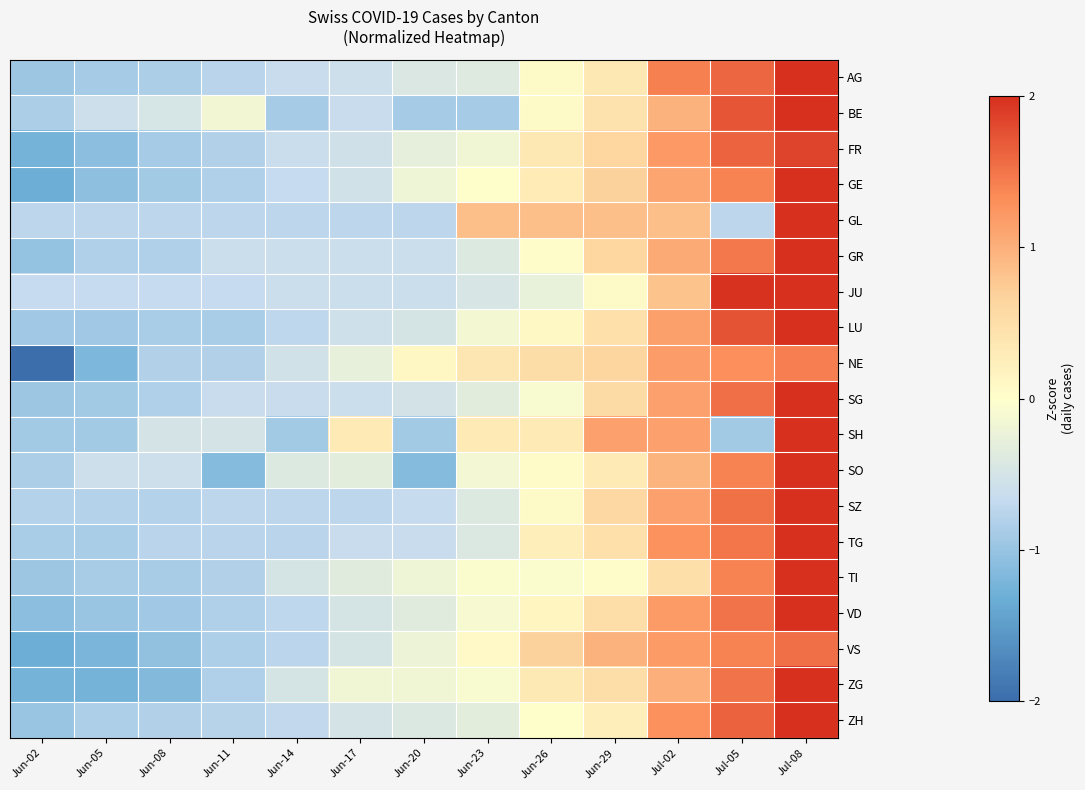

Reading right to left, extract all data points from this chart.

AG: Jul-08=2.0	Jul-05=1.6	Jul-02=1.4	Jun-29=0.4	Jun-26=0.1	Jun-23=-0.4	Jun-20=-0.4	Jun-17=-0.6	Jun-14=-0.6	Jun-11=-0.8	Jun-08=-0.9	Jun-05=-0.9	Jun-02=-1.0
BE: Jul-08=2.2	Jul-05=1.7	Jul-02=1.0	Jun-29=0.4	Jun-26=0.1	Jun-23=-0.9	Jun-20=-0.9	Jun-17=-0.6	Jun-14=-0.9	Jun-11=-0.1	Jun-08=-0.5	Jun-05=-0.6	Jun-02=-0.8
FR: Jul-08=1.8	Jul-05=1.6	Jul-02=1.2	Jun-29=0.6	Jun-26=0.3	Jun-23=-0.2	Jun-20=-0.3	Jun-17=-0.5	Jun-14=-0.6	Jun-11=-0.8	Jun-08=-0.9	Jun-05=-1.1	Jun-02=-1.2
GE: Jul-08=2.0	Jul-05=1.4	Jul-02=1.1	Jun-29=0.7	Jun-26=0.3	Jun-23=0.0	Jun-20=-0.2	Jun-17=-0.5	Jun-14=-0.7	Jun-11=-0.8	Jun-08=-0.9	Jun-05=-1.1	Jun-02=-1.3
GL: Jul-08=2.4	Jul-05=-0.7	Jul-02=0.8	Jun-29=0.8	Jun-26=0.8	Jun-23=0.8	Jun-20=-0.7	Jun-17=-0.7	Jun-14=-0.7	Jun-11=-0.7	Jun-08=-0.7	Jun-05=-0.7	Jun-02=-0.7
GR: Jul-08=2.3	Jul-05=1.5	Jul-02=1.1	Jun-29=0.6	Jun-26=0.0	Jun-23=-0.4	Jun-20=-0.6	Jun-17=-0.6	Jun-14=-0.6	Jun-11=-0.6	Jun-08=-0.8	Jun-05=-0.8	Jun-02=-1.0
JU: Jul-08=2.3	Jul-05=2.0	Jul-02=0.8	Jun-29=0.1	Jun-26=-0.3	Jun-23=-0.5	Jun-20=-0.6	Jun-17=-0.6	Jun-14=-0.6	Jun-11=-0.7	Jun-08=-0.7	Jun-05=-0.7	Jun-02=-0.7
LU: Jul-08=2.0	Jul-05=1.7	Jul-02=1.1	Jun-29=0.5	Jun-26=0.1	Jun-23=-0.1	Jun-20=-0.5	Jun-17=-0.6	Jun-14=-0.7	Jun-11=-0.9	Jun-08=-0.9	Jun-05=-0.9	Jun-02=-0.9
NE: Jul-08=1.4	Jul-05=1.3	Jul-02=1.2	Jun-29=0.6	Jun-26=0.5	Jun-23=0.4	Jun-20=0.1	Jun-17=-0.3	Jun-14=-0.5	Jun-11=-0.8	Jun-08=-0.8	Jun-05=-1.2	Jun-02=-2.0
SG: Jul-08=2.3	Jul-05=1.5	Jul-02=1.1	Jun-29=0.6	Jun-26=-0.1	Jun-23=-0.3	Jun-20=-0.5	Jun-17=-0.6	Jun-14=-0.6	Jun-11=-0.6	Jun-08=-0.8	Jun-05=-0.9	Jun-02=-1.0
SH: Jul-08=2.4	Jul-05=-0.9	Jul-02=1.1	Jun-29=1.1	Jun-26=0.3	Jun-23=0.3	Jun-20=-0.9	Jun-17=0.3	Jun-14=-0.9	Jun-11=-0.5	Jun-08=-0.5	Jun-05=-0.9	Jun-02=-0.9
SO: Jul-08=2.4	Jul-05=1.4	Jul-02=1.0	Jun-29=0.3	Jun-26=0.0	Jun-23=-0.1	Jun-20=-1.1	Jun-17=-0.3	Jun-14=-0.4	Jun-11=-1.1	Jun-08=-0.6	Jun-05=-0.6	Jun-02=-0.9
SZ: Jul-08=2.2	Jul-05=1.5	Jul-02=1.1	Jun-29=0.6	Jun-26=0.1	Jun-23=-0.4	Jun-20=-0.7	Jun-17=-0.7	Jun-14=-0.7	Jun-11=-0.7	Jun-08=-0.8	Jun-05=-0.8	Jun-02=-0.8
TG: Jul-08=2.2	Jul-05=1.5	Jul-02=1.3	Jun-29=0.5	Jun-26=0.3	Jun-23=-0.4	Jun-20=-0.6	Jun-17=-0.6	Jun-14=-0.8	Jun-11=-0.8	Jun-08=-0.8	Jun-05=-0.9	Jun-02=-0.9
TI: Jul-08=2.7	Jul-05=1.4	Jul-02=0.5	Jun-29=0.0	Jun-26=-0.0	Jun-23=-0.0	Jun-20=-0.2	Jun-17=-0.3	Jun-14=-0.5	Jun-11=-0.8	Jun-08=-0.9	Jun-05=-0.9	Jun-02=-1.0
VD: Jul-08=2.1	Jul-05=1.5	Jul-02=1.2	Jun-29=0.5	Jun-26=0.2	Jun-23=-0.1	Jun-20=-0.4	Jun-17=-0.5	Jun-14=-0.7	Jun-11=-0.8	Jun-08=-0.9	Jun-05=-1.0	Jun-02=-1.1
VS: Jul-08=1.5	Jul-05=1.4	Jul-02=1.2	Jun-29=1.0	Jun-26=0.7	Jun-23=0.1	Jun-20=-0.2	Jun-17=-0.5	Jun-14=-0.7	Jun-11=-0.8	Jun-08=-1.0	Jun-05=-1.2	Jun-02=-1.3
ZG: Jul-08=2.0	Jul-05=1.5	Jul-02=1.0	Jun-29=0.5	Jun-26=0.3	Jun-23=-0.1	Jun-20=-0.2	Jun-17=-0.2	Jun-14=-0.5	Jun-11=-0.8	Jun-08=-1.2	Jun-05=-1.2	Jun-02=-1.2
ZH: Jul-08=2.2	Jul-05=1.6	Jul-02=1.3	Jun-29=0.3	Jun-26=0.0	Jun-23=-0.3	Jun-20=-0.4	Jun-17=-0.5	Jun-14=-0.7	Jun-11=-0.8	Jun-08=-0.8	Jun-05=-0.8	Jun-02=-1.0